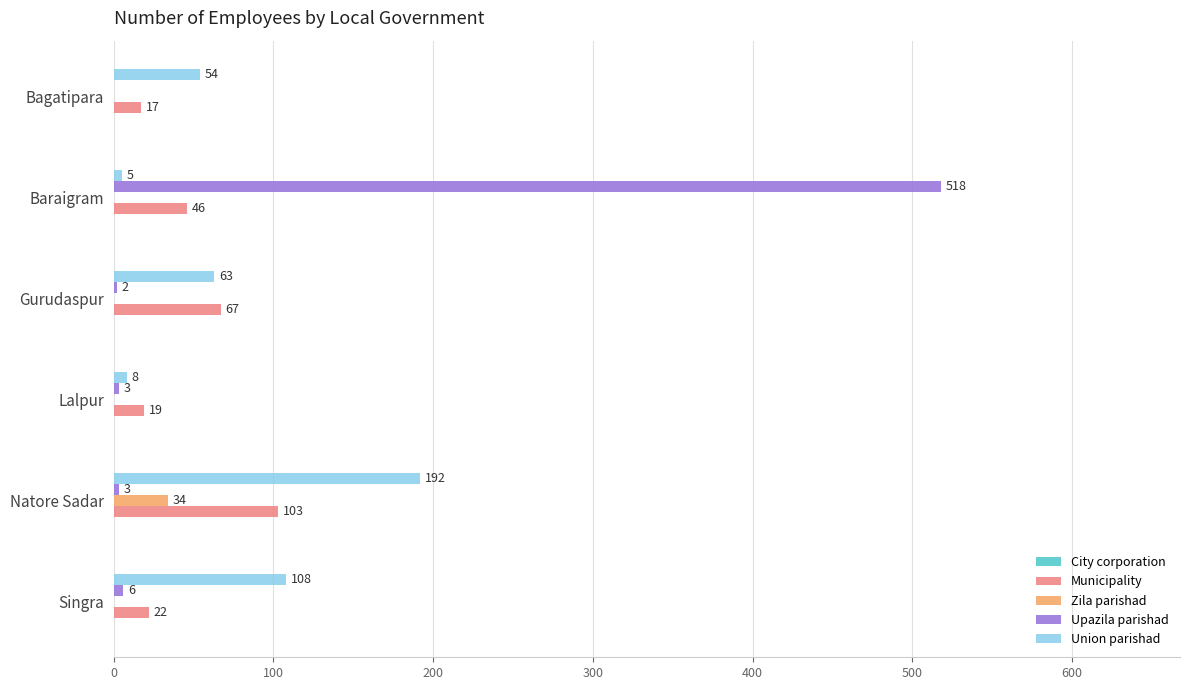

The value of Union parishad at Bagatipara is 84. True or false?

False